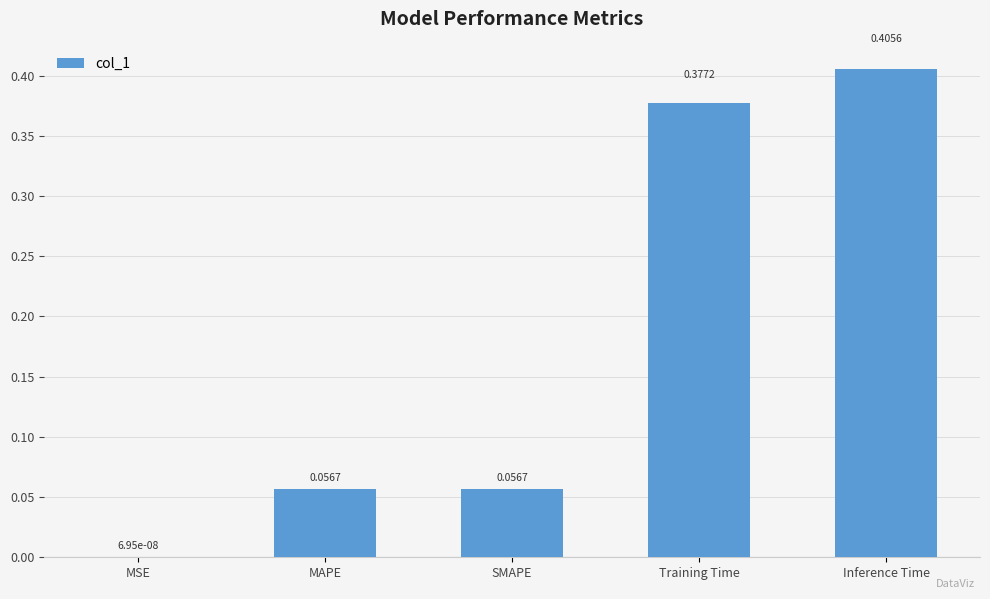

What is the change in value from SMAPE to Training Time?

+0.3